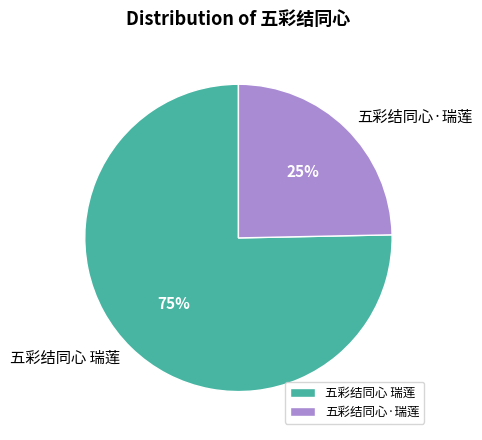

How many segments does this pie chart have?

2